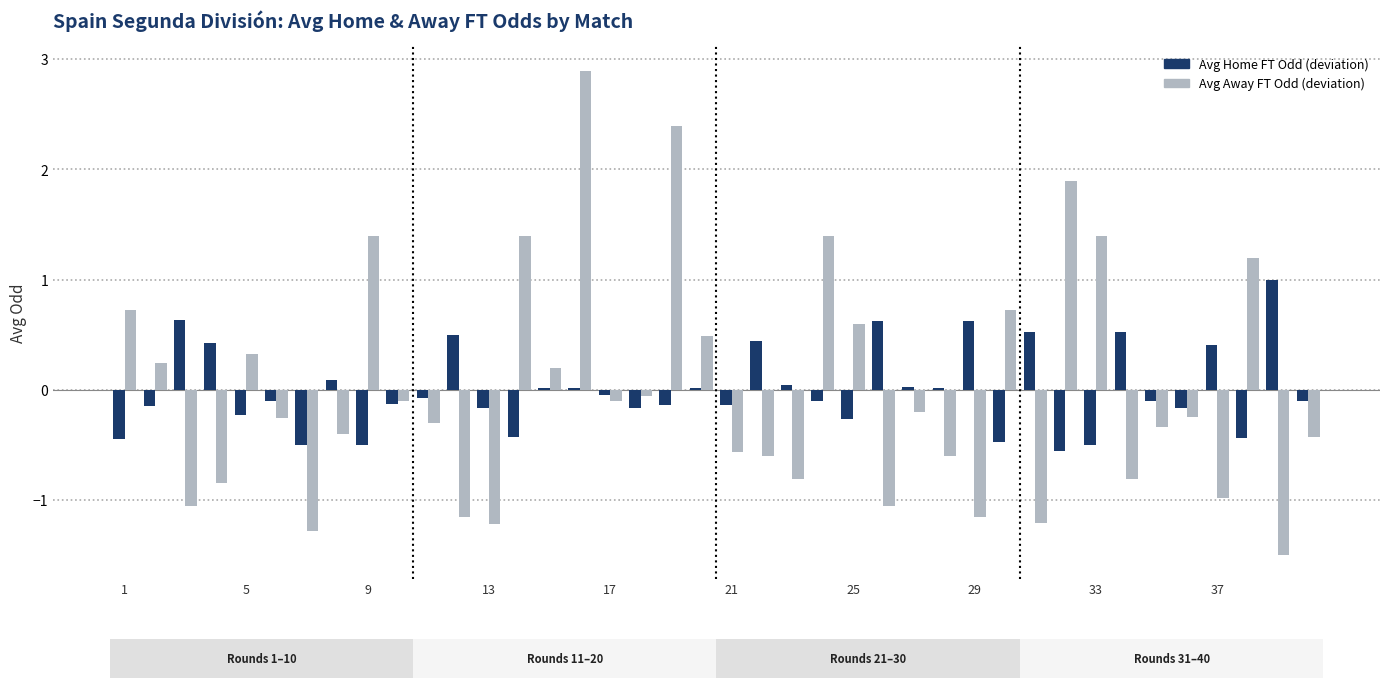

Are the bars horizontal?

No